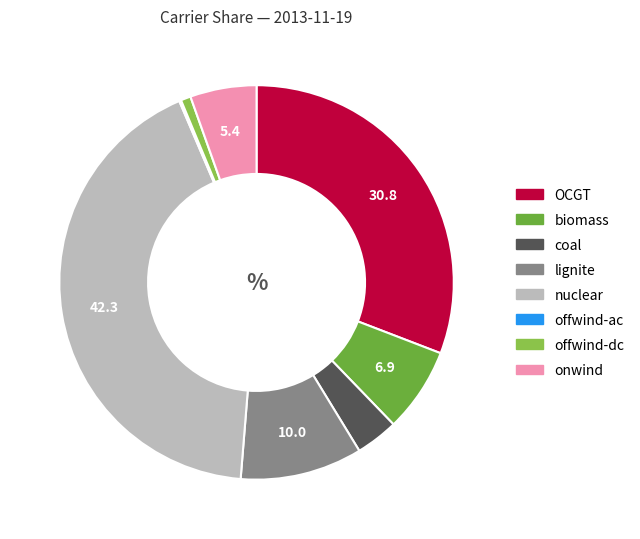

Between biomass and onwind, which is larger?

biomass